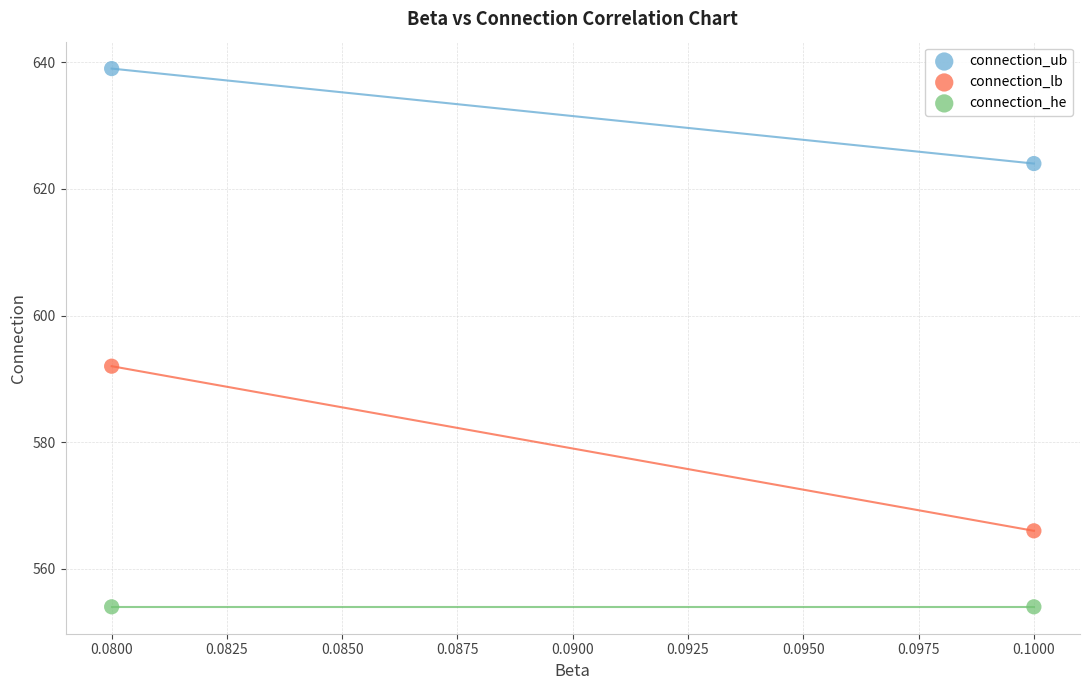

Across all series, what Y value is closest to 596?

592